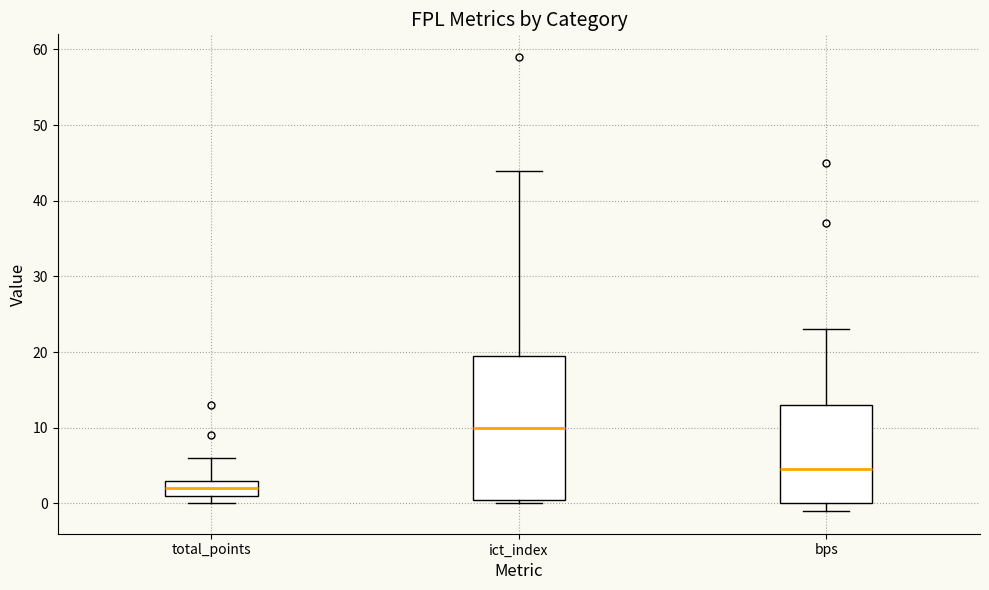

Reading left to right, read every box against the y-axis: the position of its median line, the range the box covers, and the ends of its whiskers. The values are not printed on the chart, so give them approximately, as read against the axis.

total_points: median 2, box 1 to 3, whiskers 0 to 6
ict_index: median 10, box 1 to 20, whiskers 0 to 44
bps: median 5, box 0 to 13, whiskers -1 to 23